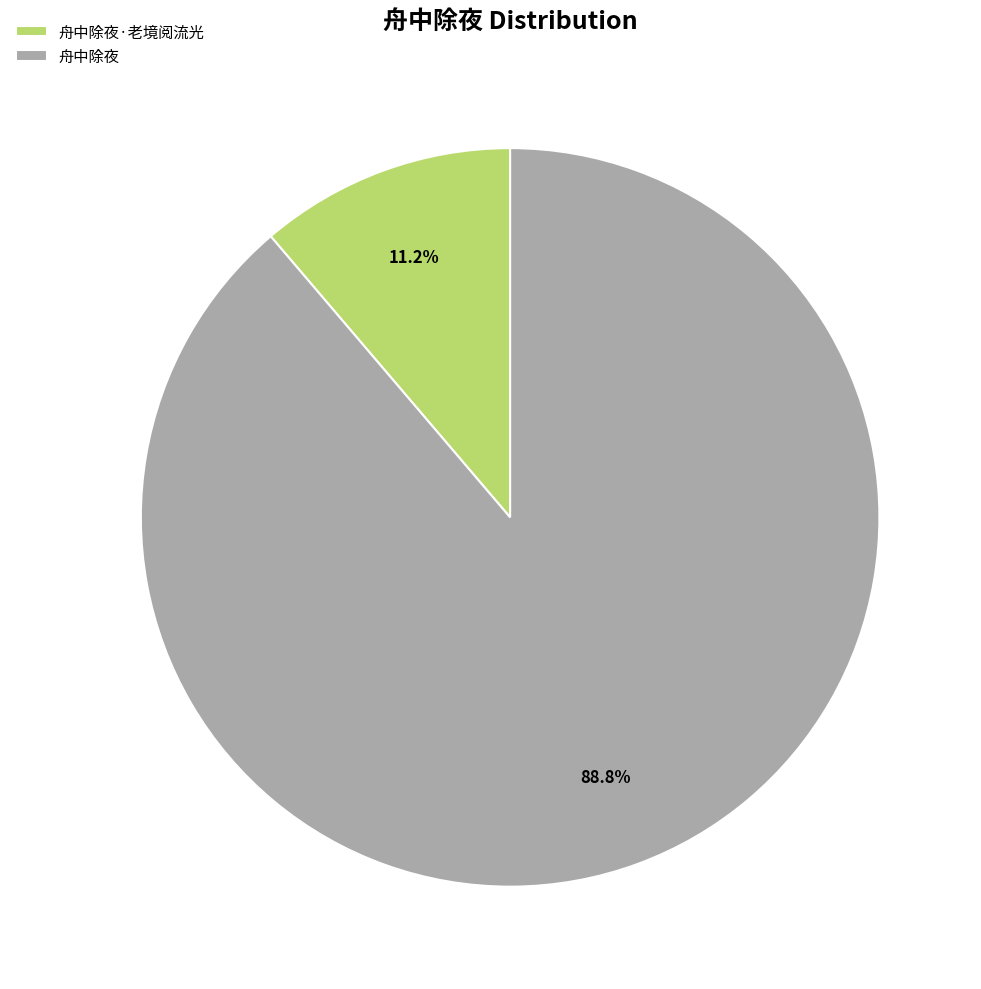

What is the total percentage of 舟中除夜 and 舟中除夜·老境阅流光?

100.0%